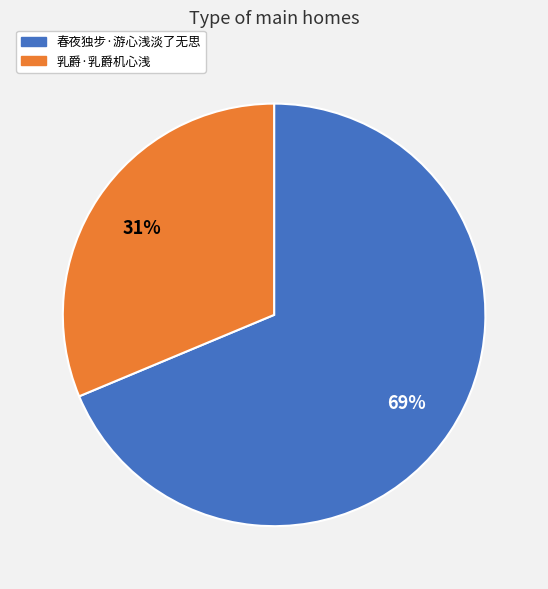

Between 春夜独步·游心浅淡了无思 and 乳爵·乳爵机心浅, which is larger?

春夜独步·游心浅淡了无思